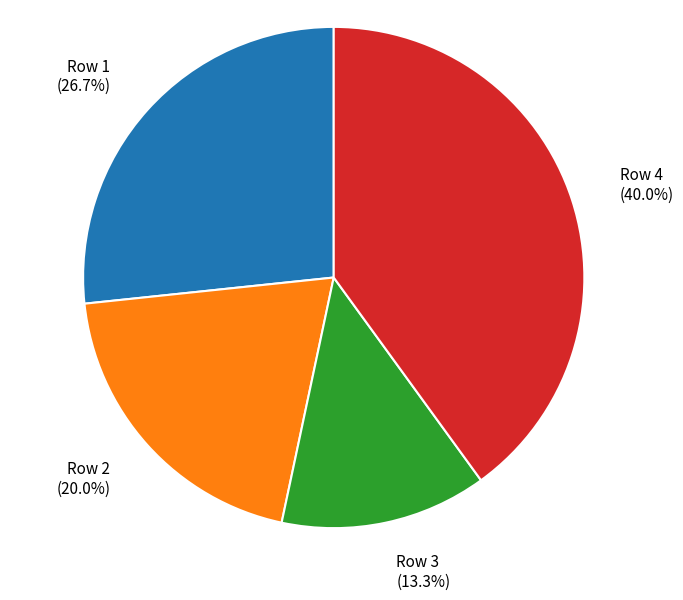

To the nearest percent, what is the average slice percentage?

25%